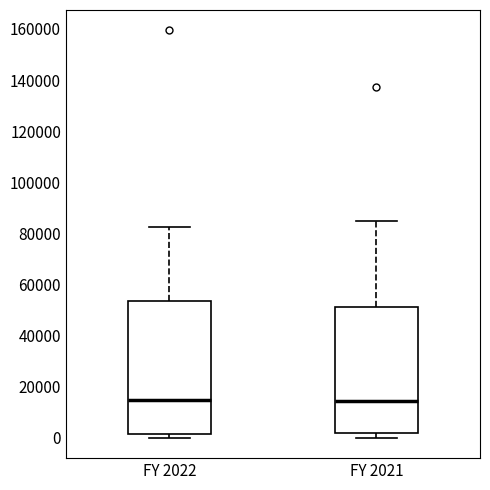

Reading left to right, read every box against the y-axis: the position of its median line, the range the box covers, and the ends of its whiskers. The values are not printed on the chart, so give them approximately, as read against the axis.

FY 2022: median 14000, box 2000 to 54000, whiskers 0 to 82000
FY 2021: median 14000, box 2000 to 52000, whiskers 0 to 84000